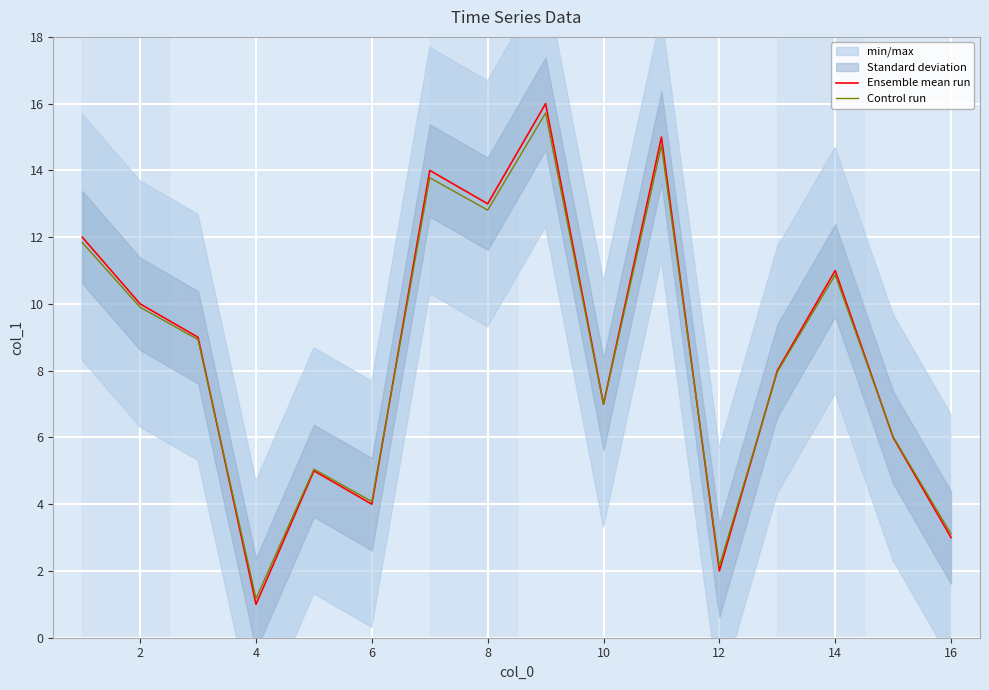

What is the smallest value displayed?

1.0